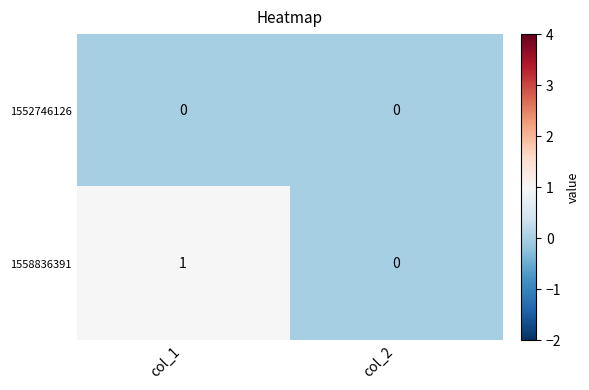

Rank the series by their average value, from highest to lowest.

1558836391, 1552746126